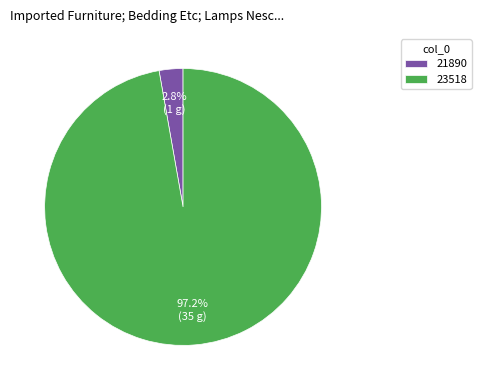

Which has a higher value, 21890 or 23518?

23518